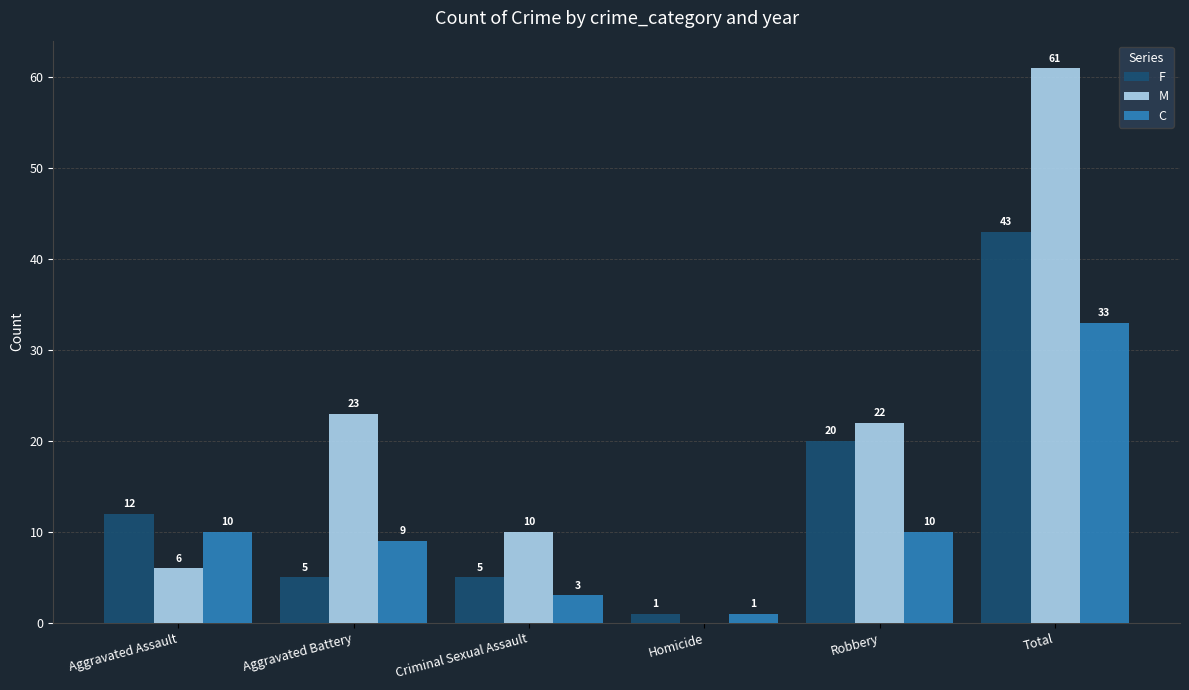

Where is F nearest to the value 22?

Robbery